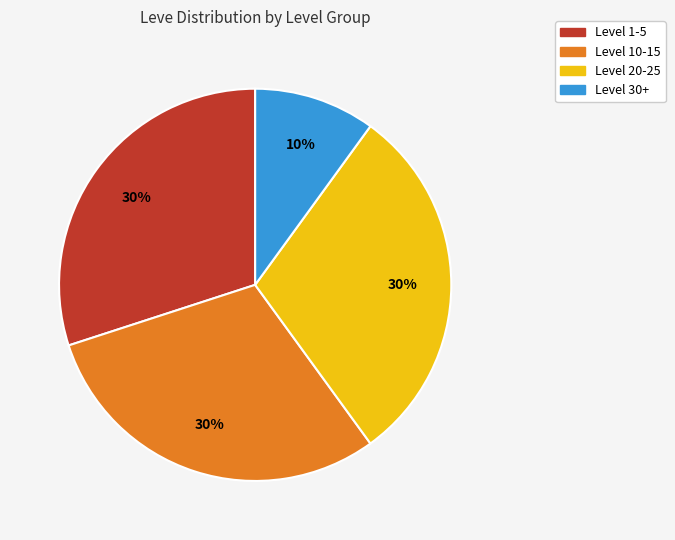

Is there any slice that represents more than half of the pie?

No